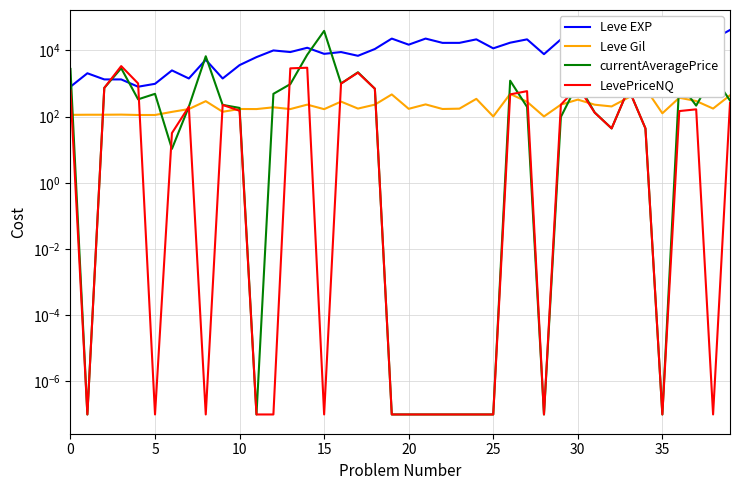

What is the maximum value for LevePriceNQ?

3360.8